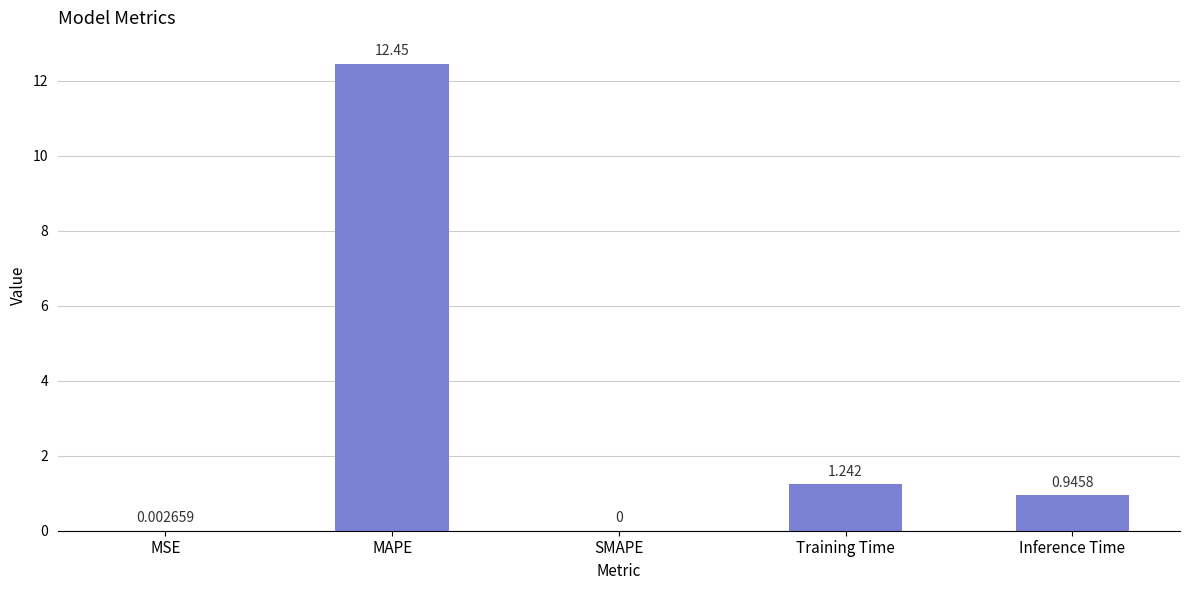

How many values are above zero?

4